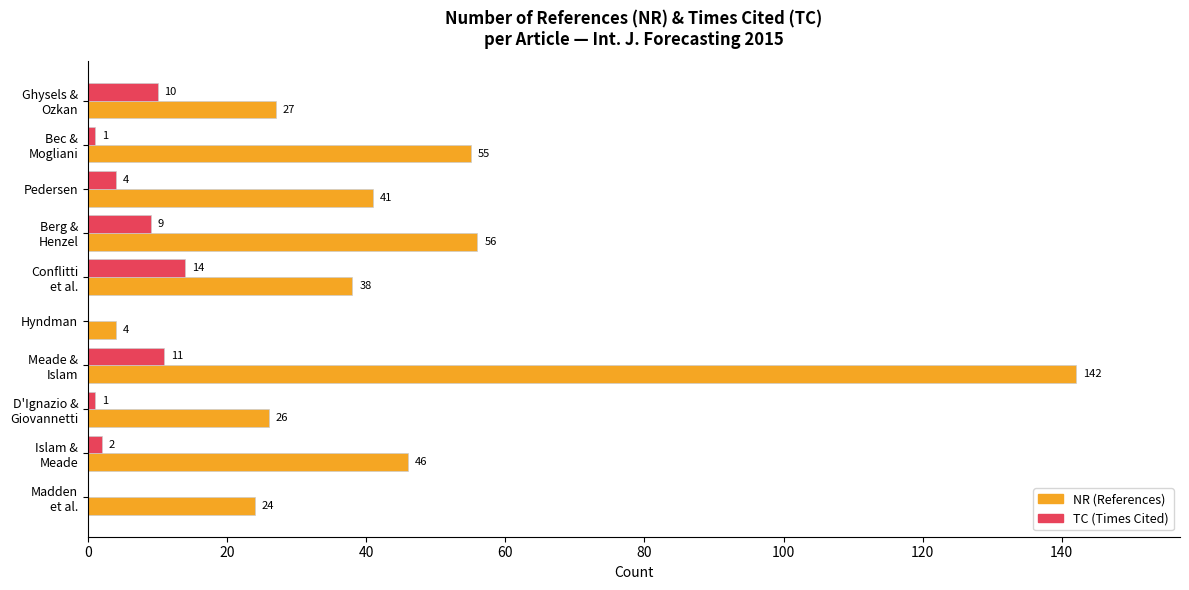

Which series has the largest total across all categories?

NR (References)